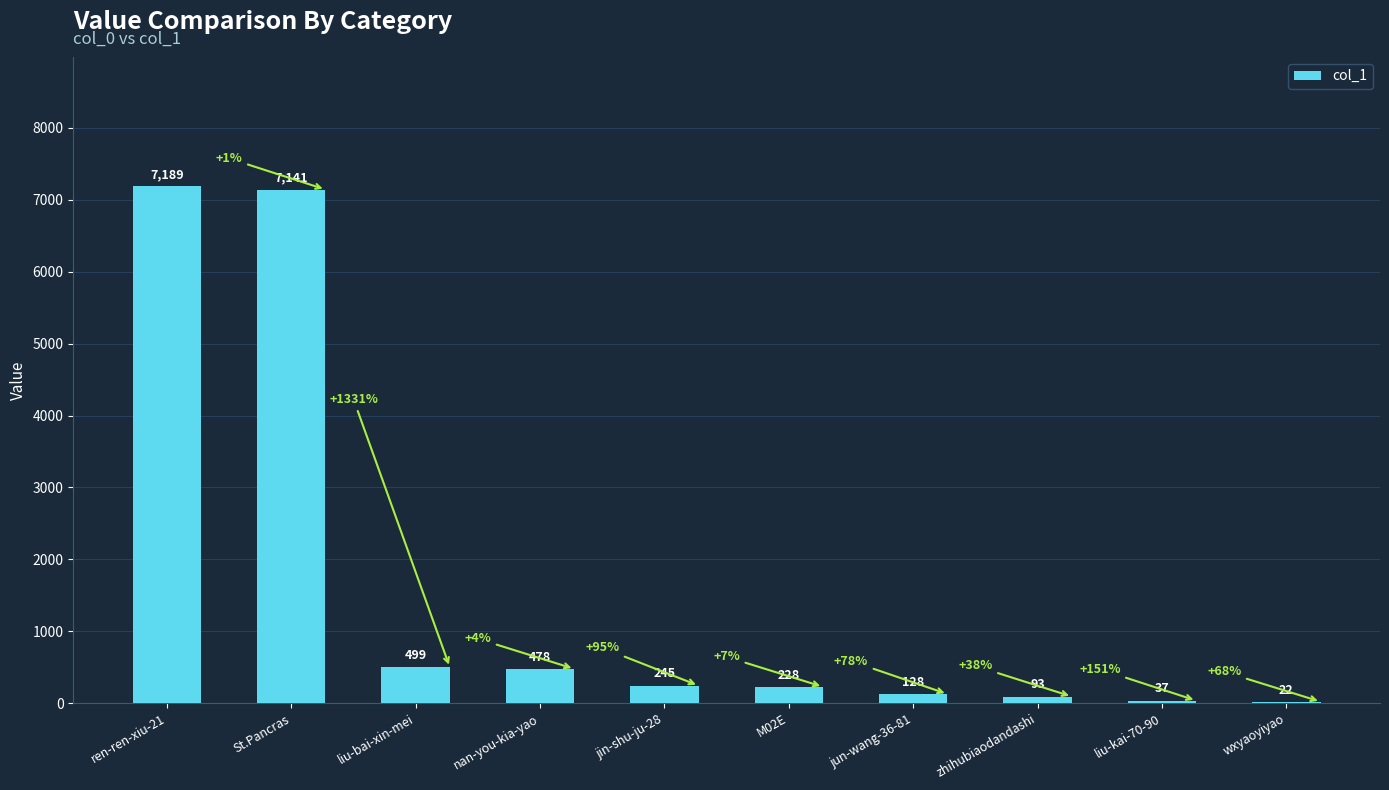

Which has a higher value, zhihubiaodandashi or liu-bai-xin-mei?

liu-bai-xin-mei